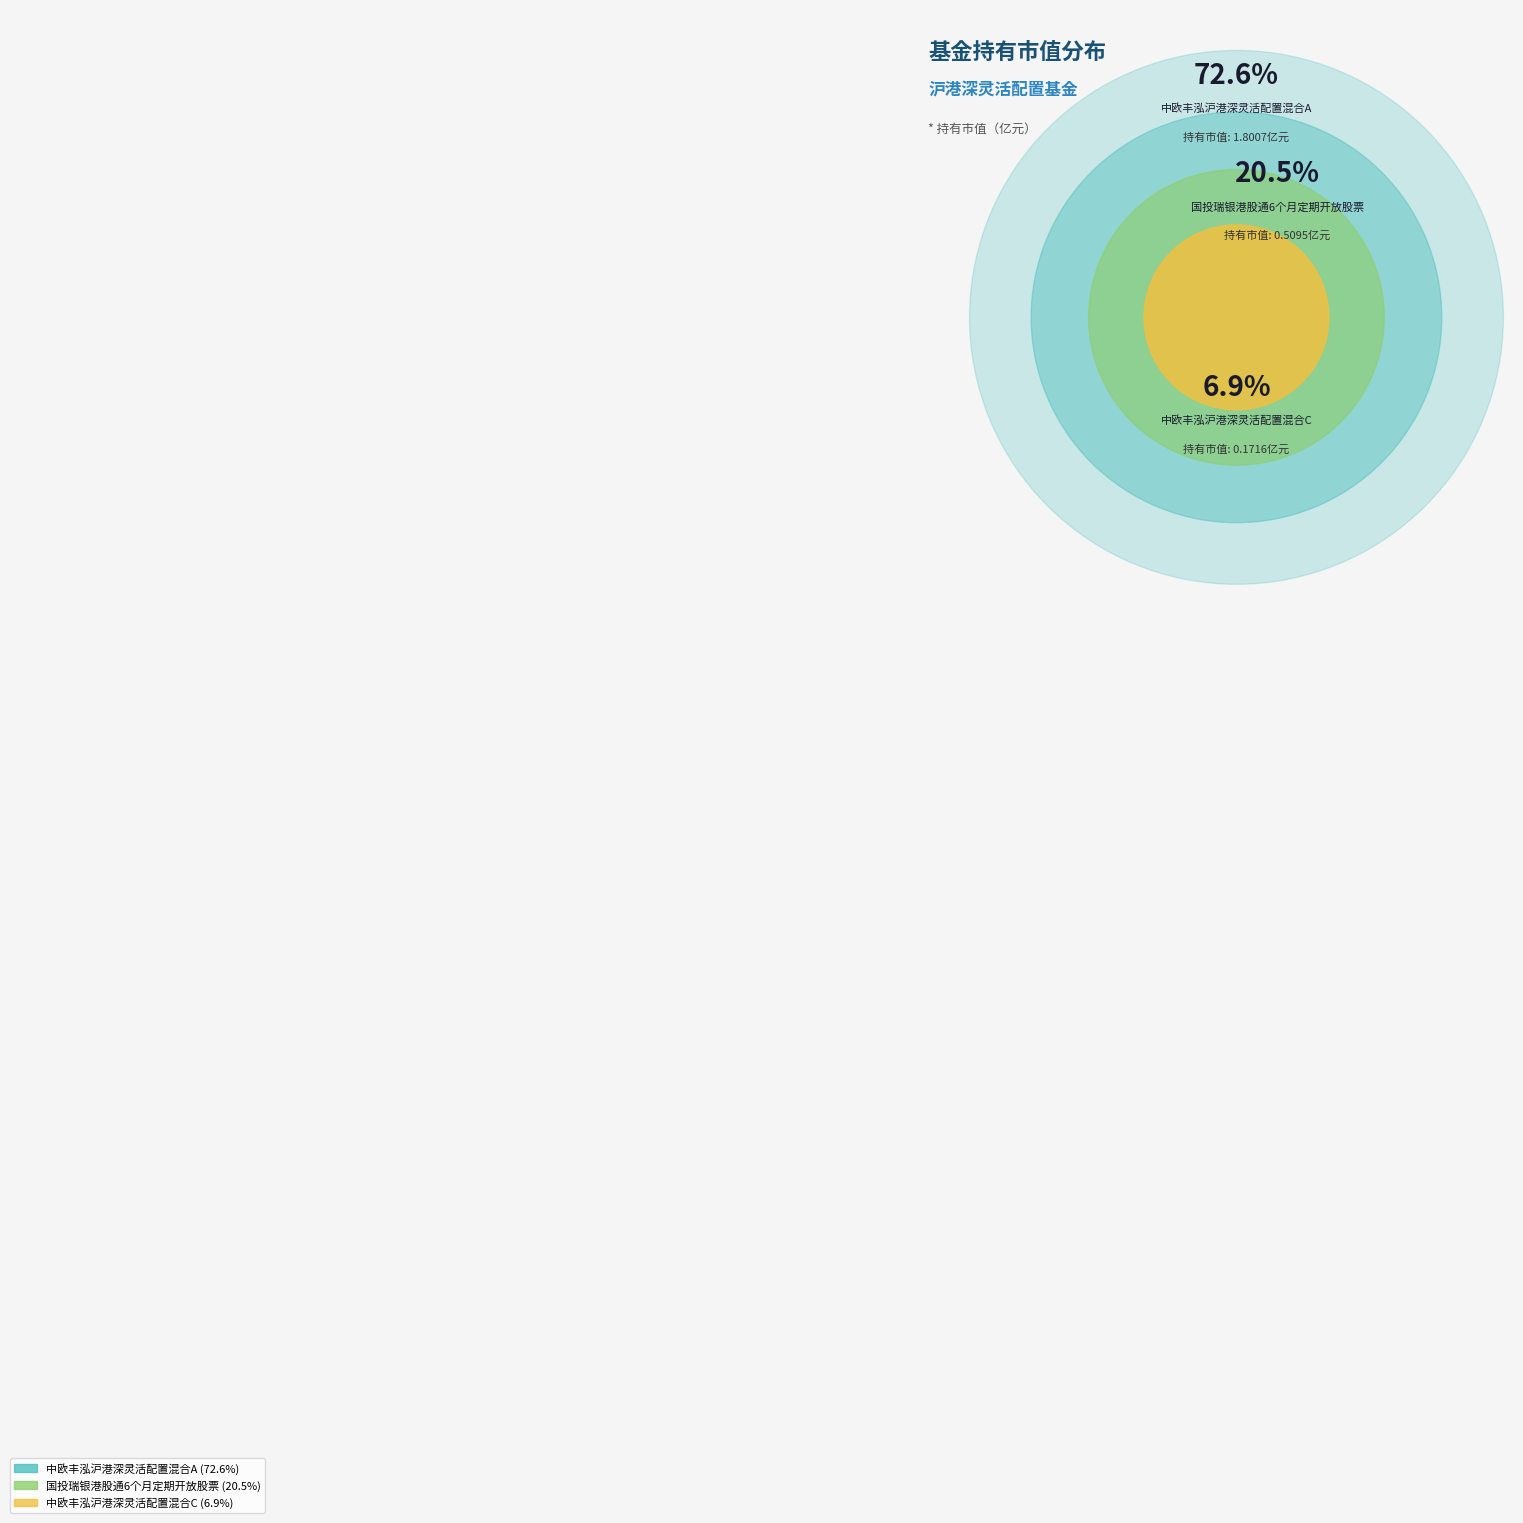

Which has a higher value, 中欧丰泓沪港深灵活配置混合C or 中欧丰泓沪港深灵活配置混合A?

中欧丰泓沪港深灵活配置混合A